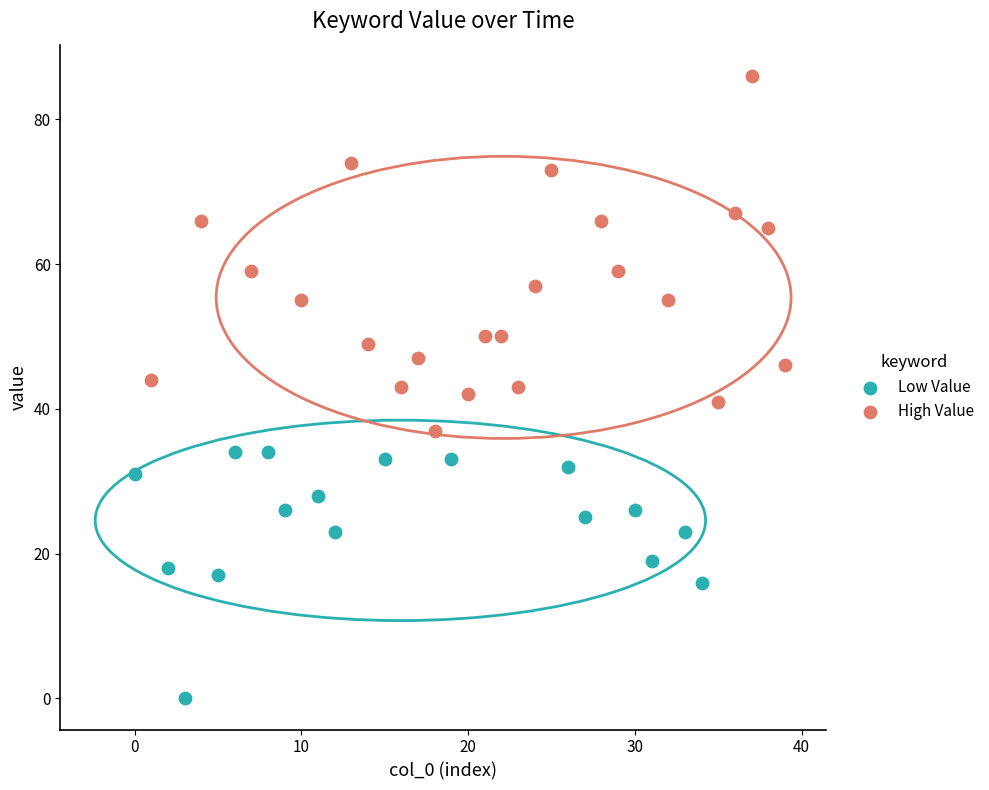

Which series has the largest Y range (max minus min)?

High Value